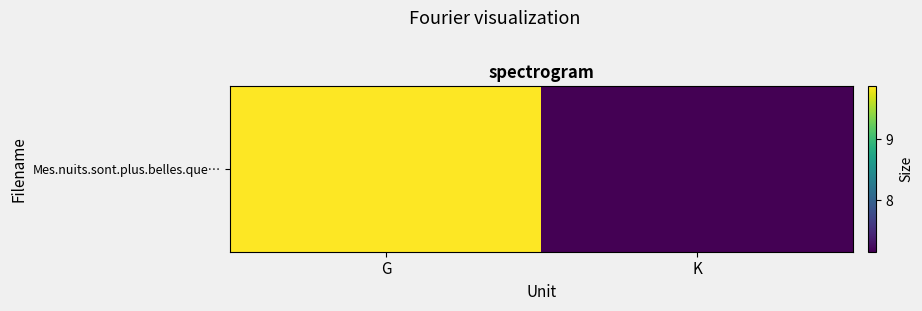

What is the average value?

8.5